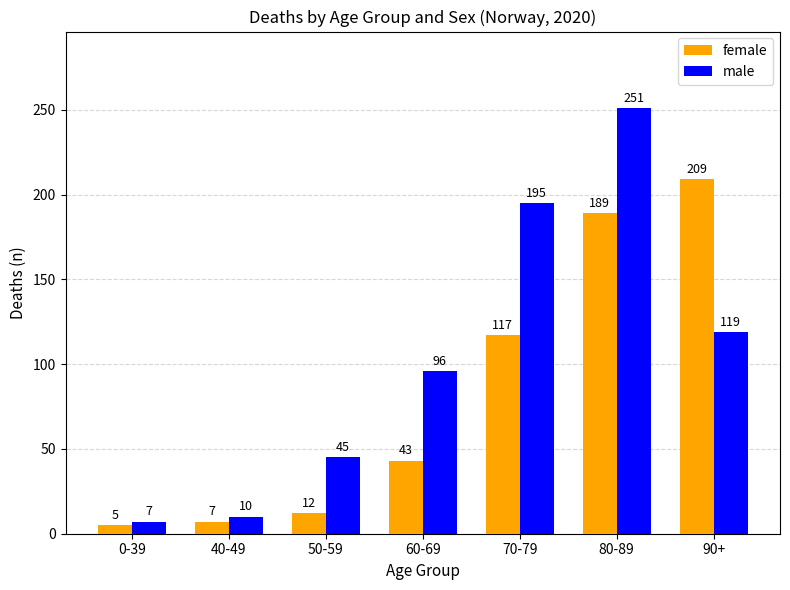

Which series has the largest total across all categories?

male